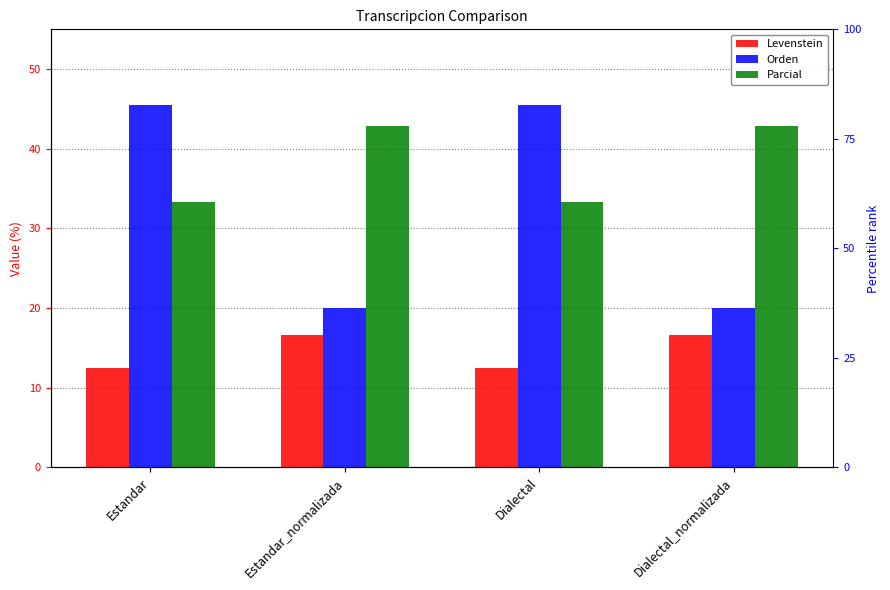

The value of Parcial at Dialectal is 33.3. True or false?

True